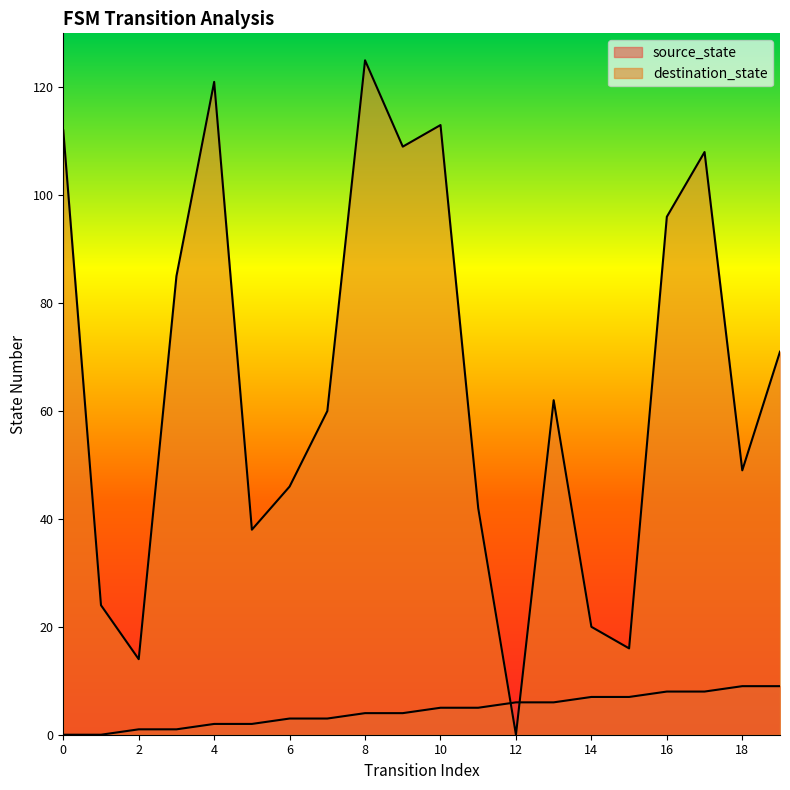

Which series ends up on top after the final intersection of destination_state and source_state?

destination_state